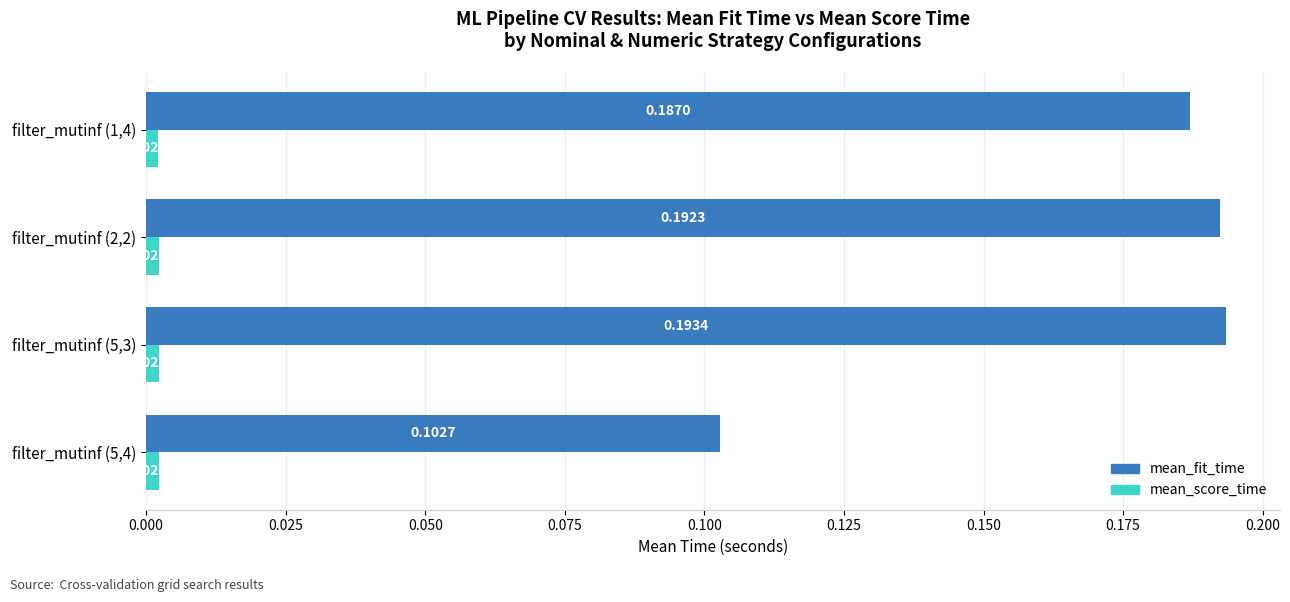

Which series changed the most between filter_mutinf (2,2) and filter_mutinf (1,4)?

mean_fit_time